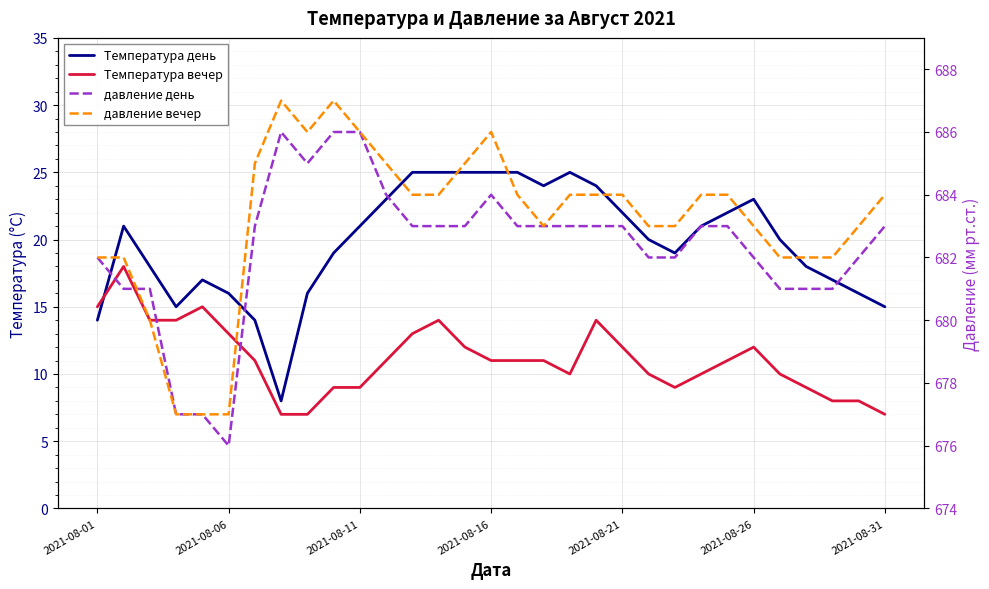

Is it true that Температура день equals 14 at 2021-08-01?

True